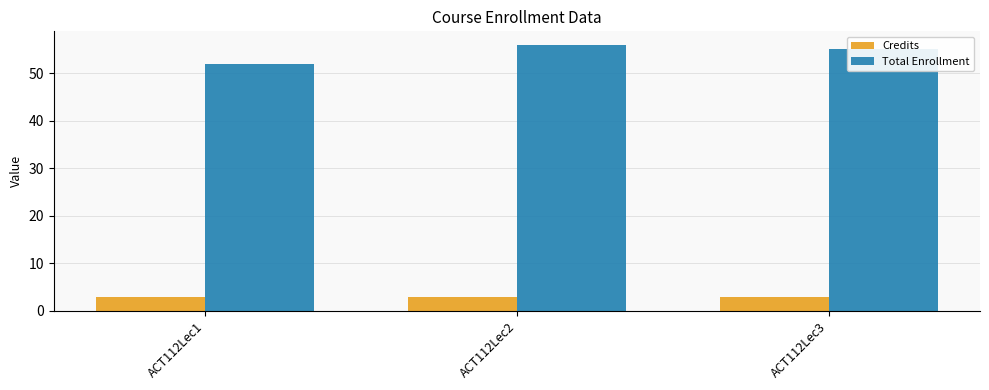

Which category has the highest value in the Total Enrollment series?

ACT112Lec2